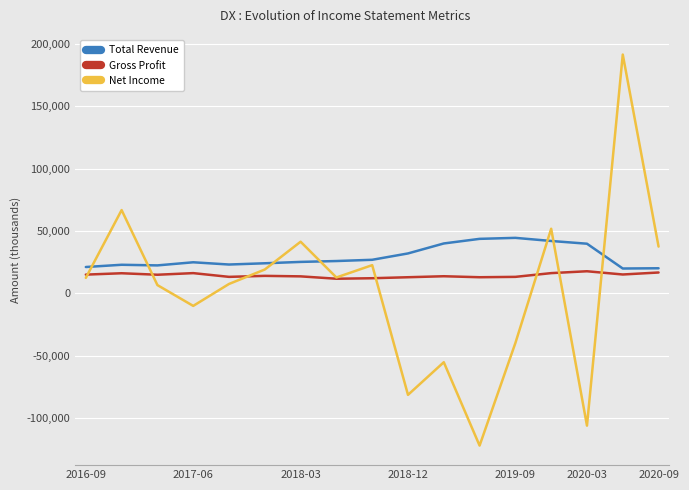

True or false: Gross Profit and Total Revenue intersect in this chart.

False